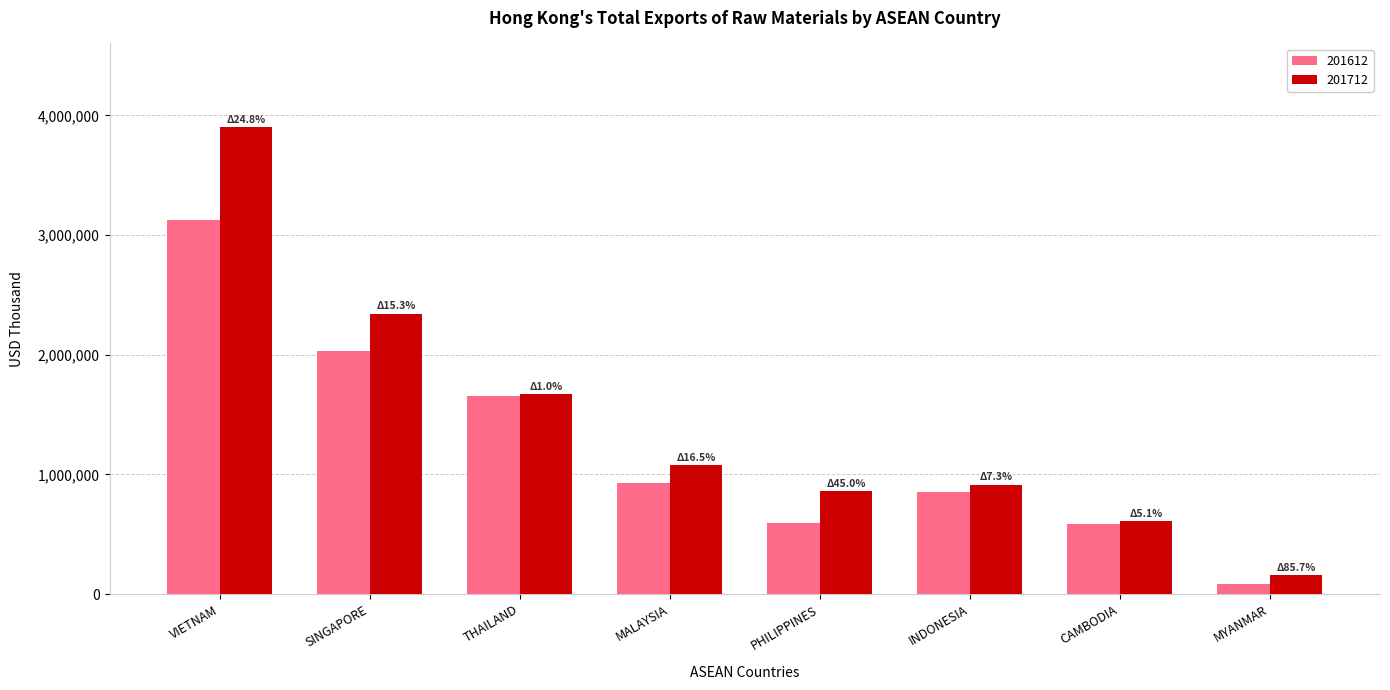

What position from the left is INDONESIA?

6